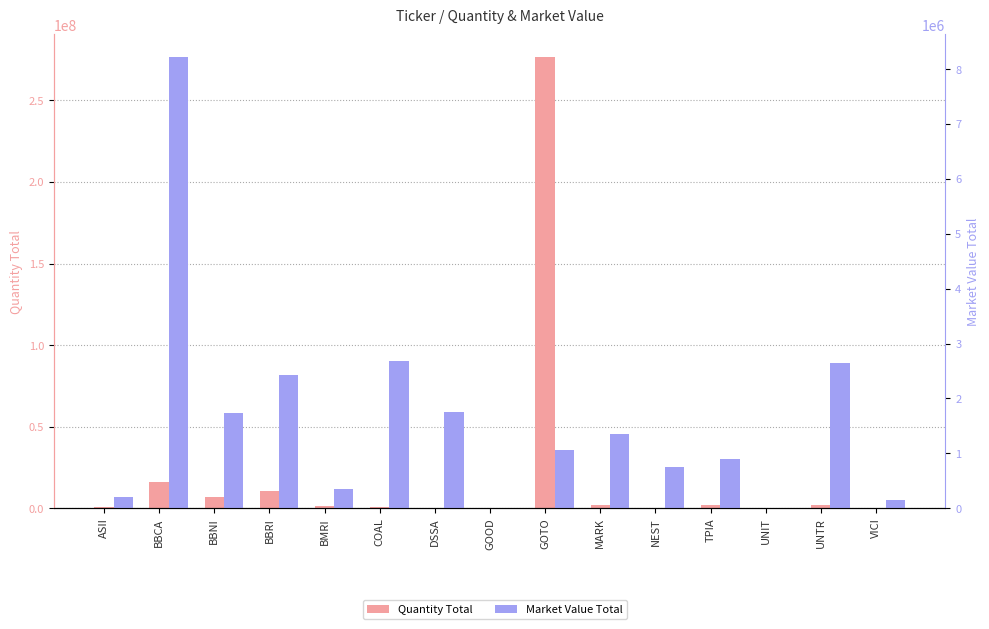

Which label corresponds to the largest value in the chart?

GOTO